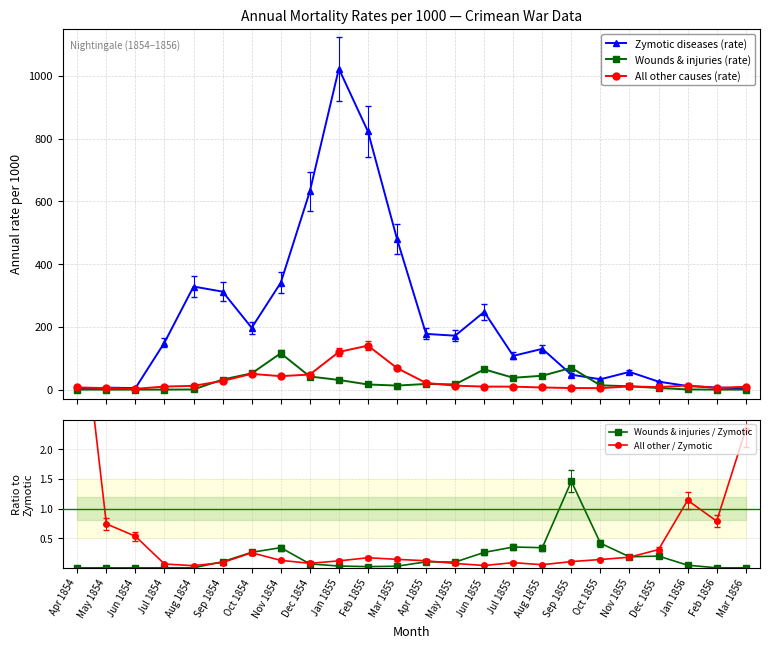

Reading left to right, transcribe all the data shown in this chart.

Zymotic diseases (rate): 1.4	6.2	4.7	150.0	328.5	312.2	197.0	340.6	631.5	1022.8	822.8	480.3	177.5	171.8	247.6	107.5	129.9	47.5	32.8	56.4	25.3	11.4	6.6	3.9
Wounds & injuries (rate): 0.0	0.0	0.0	0.0	0.4	32.1	51.7	115.8	41.7	30.7	16.3	12.8	17.9	16.6	64.5	37.7	44.1	69.4	13.6	10.5	5.0	0.5	0.0	0.0
All other causes (rate): 7.0	4.6	2.5	9.6	11.9	27.7	50.1	42.8	48.0	120.0	140.1	68.6	21.2	12.5	9.6	9.3	6.7	5.0	4.6	10.1	7.8	13.0	5.2	9.1
Wounds & injuries / Zymotic: 0.0	0.0	0.0	0.0	0.0	0.1	0.3	0.3	0.1	0.0	0.0	0.0	0.1	0.1	0.3	0.4	0.3	1.5	0.4	0.2	0.2	0.0	0.0	0.0
All other / Zymotic: 5.0	0.7	0.5	0.1	0.0	0.1	0.3	0.1	0.1	0.1	0.2	0.1	0.1	0.1	0.0	0.1	0.1	0.1	0.1	0.2	0.3	1.1	0.8	2.3